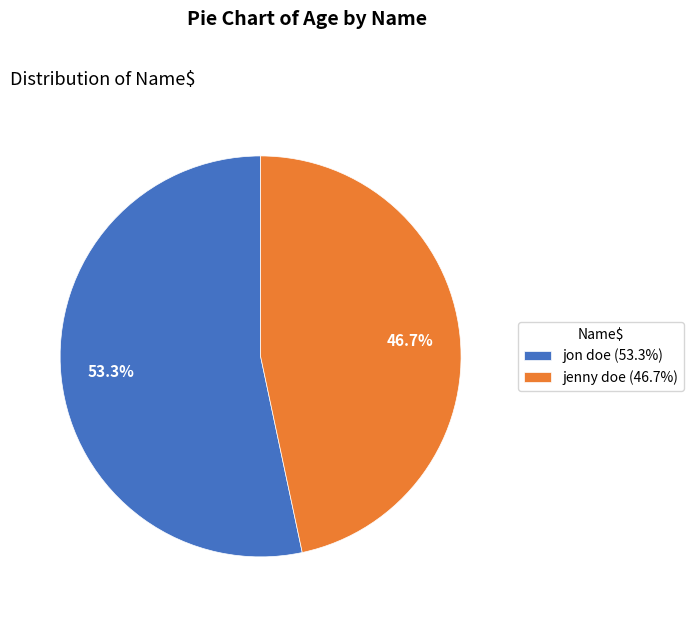

To the nearest percent, what is the combined percentage of jon doe and jenny doe?

100%